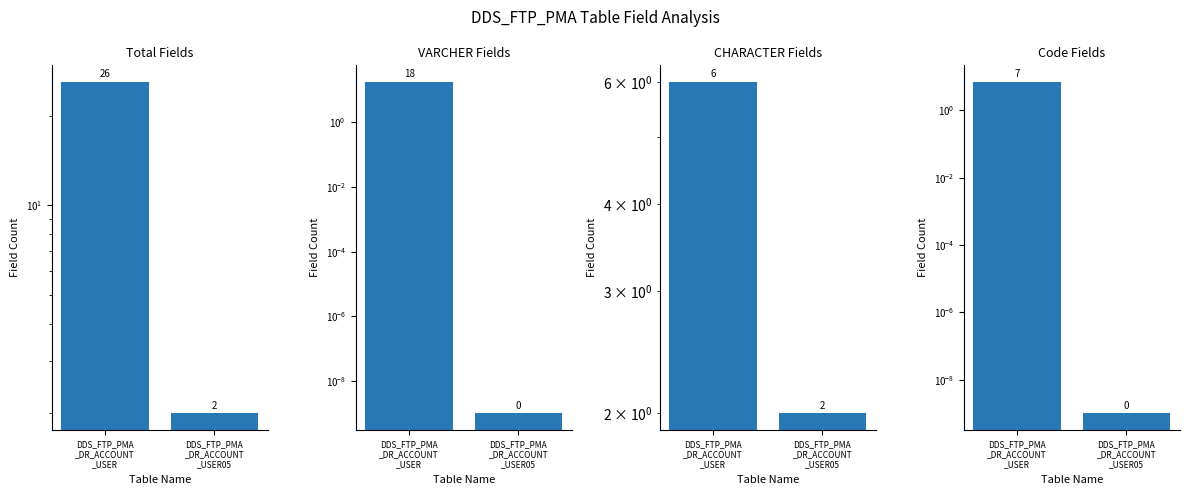

The CHARACTER Fields series shows 1.6 at DDS_FTP_PMA
_DR_ACCOUNT
_USER. True or false?

False